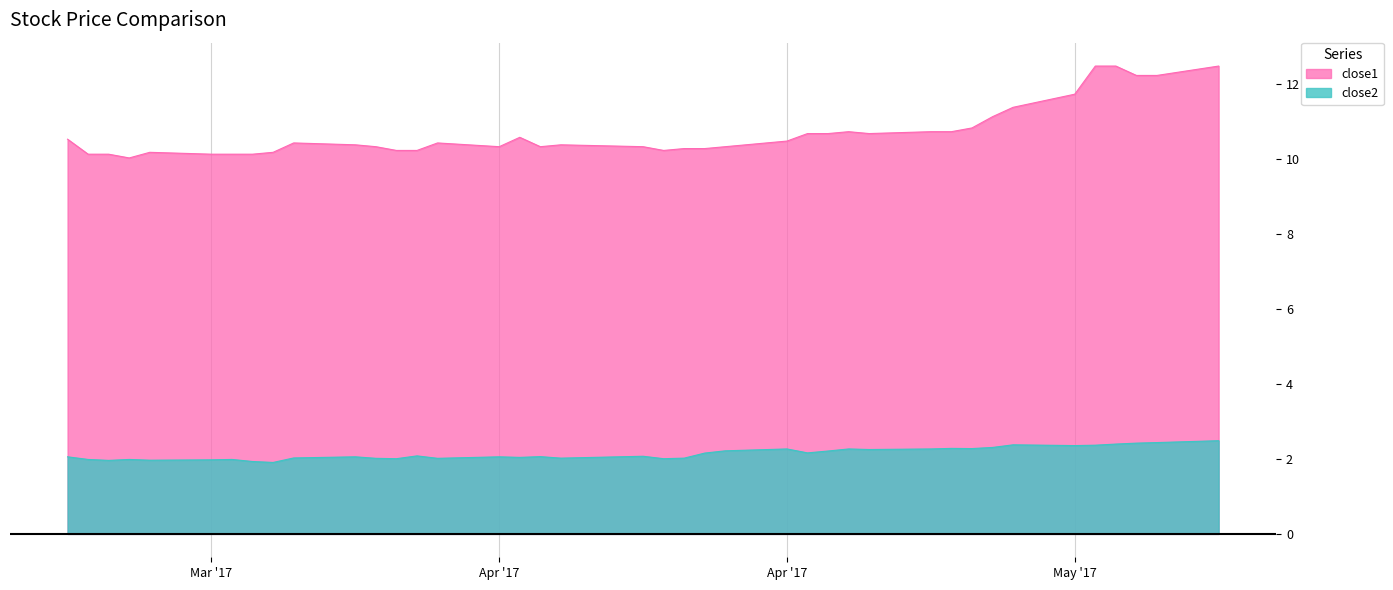

The close1 series shows 16.4 at 9. True or false?

False